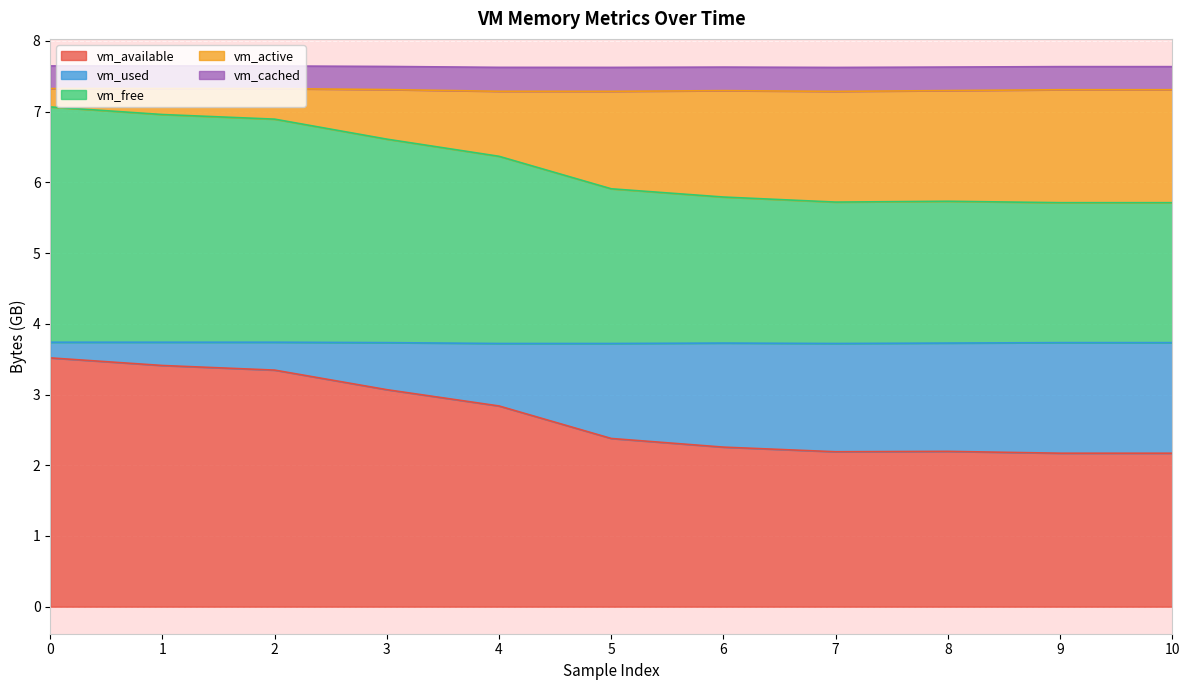

How many categories are shown in the chart?

11